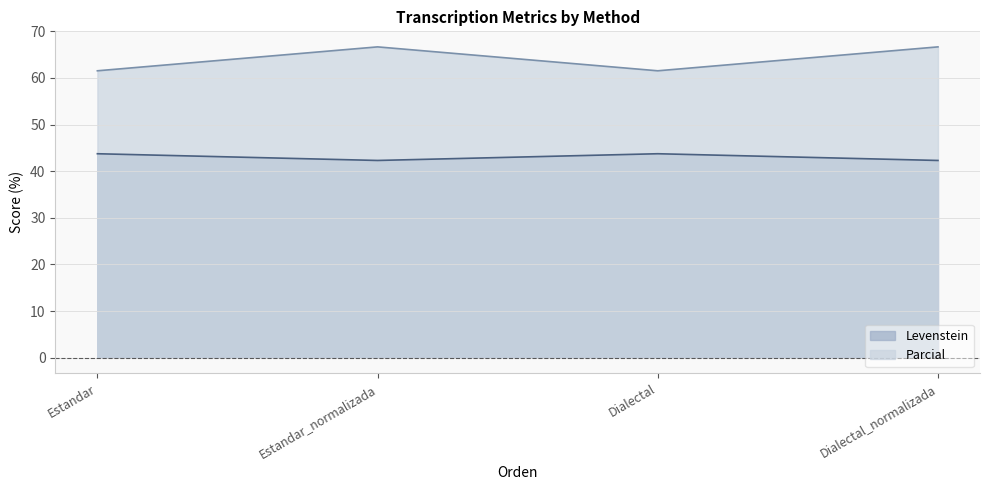

Does the chart have visible grid lines?

Yes